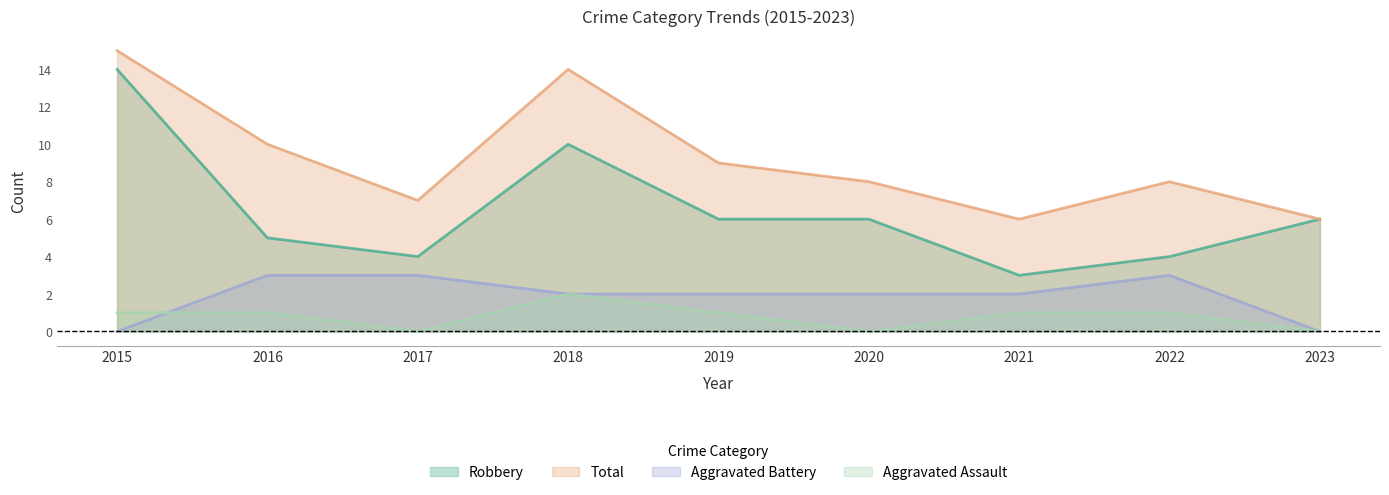

Read the Robbery value at 2018, to the nearest 5.

10